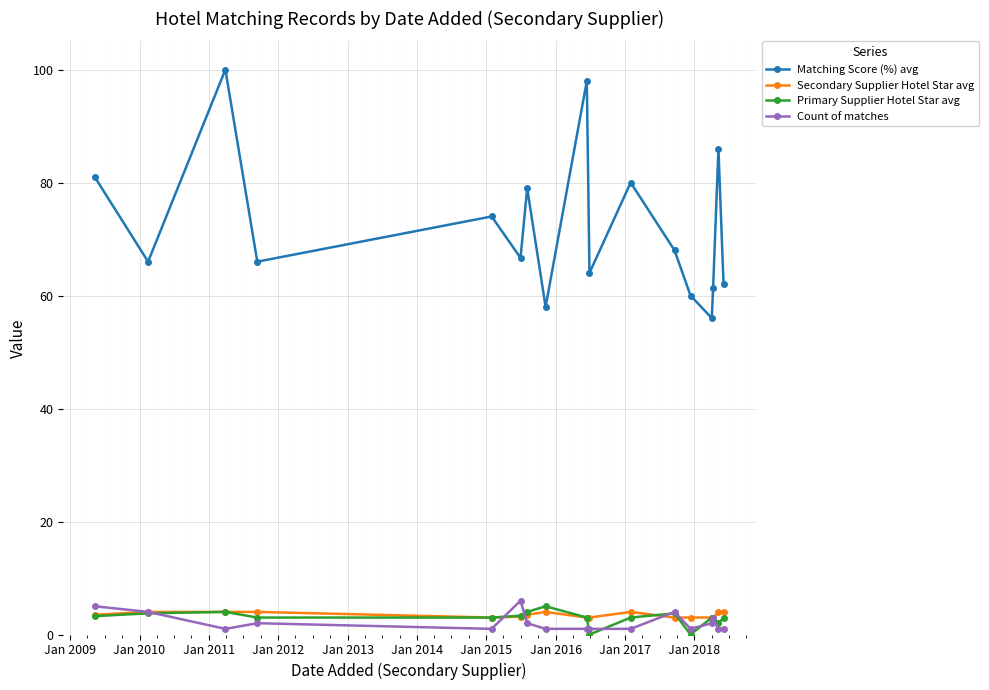

Which series has the widest spread of values?

Matching Score (%) avg